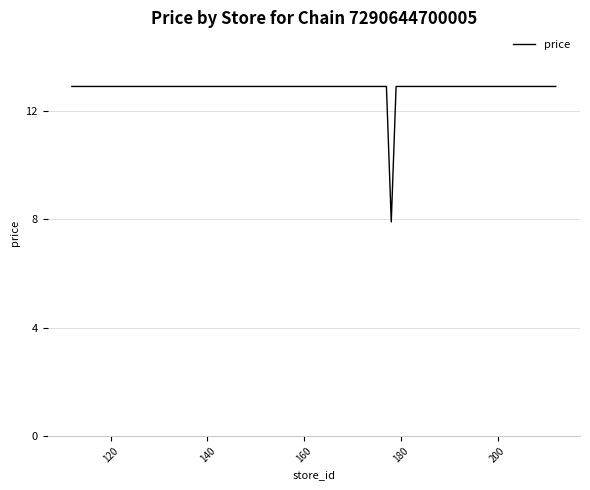

What is the difference between the maximum and minimum values?

5.0